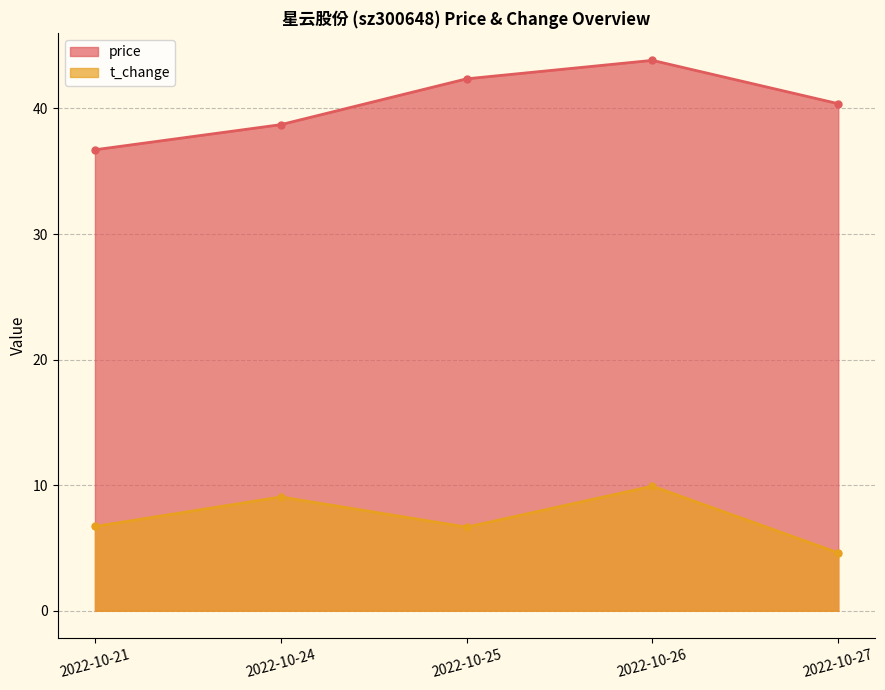

How many lines are shown in the chart?

2